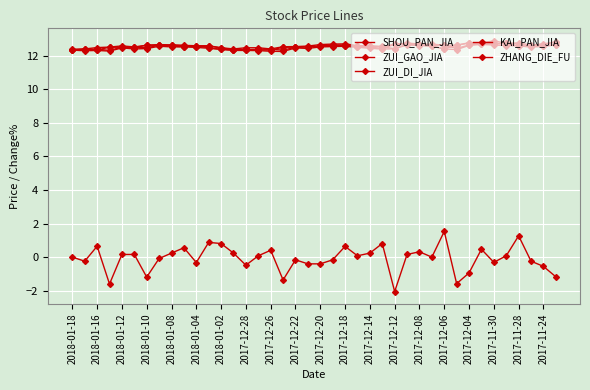

How many lines are shown in the chart?

5